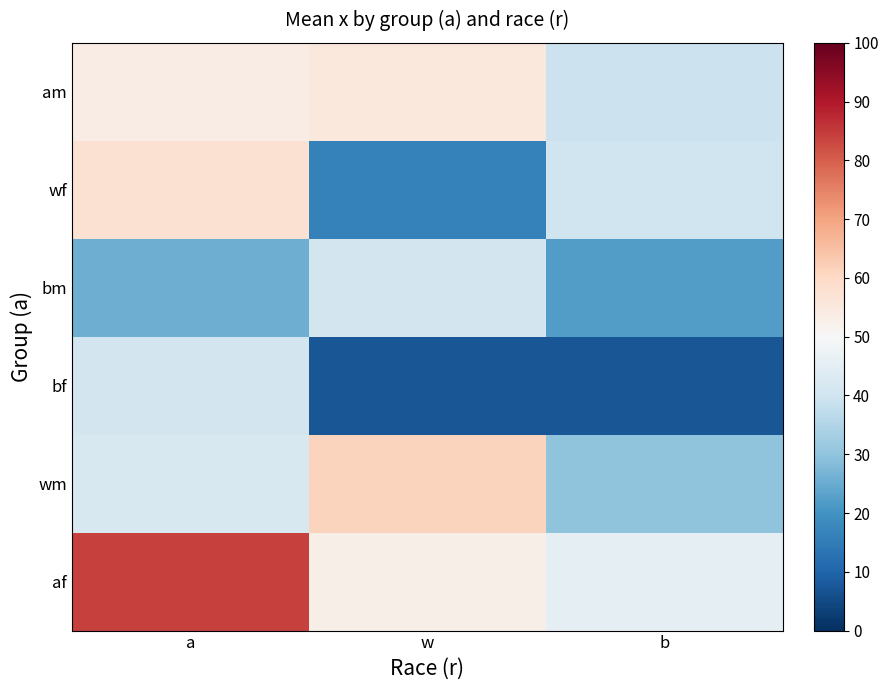

Which series has the largest total across all categories?

af